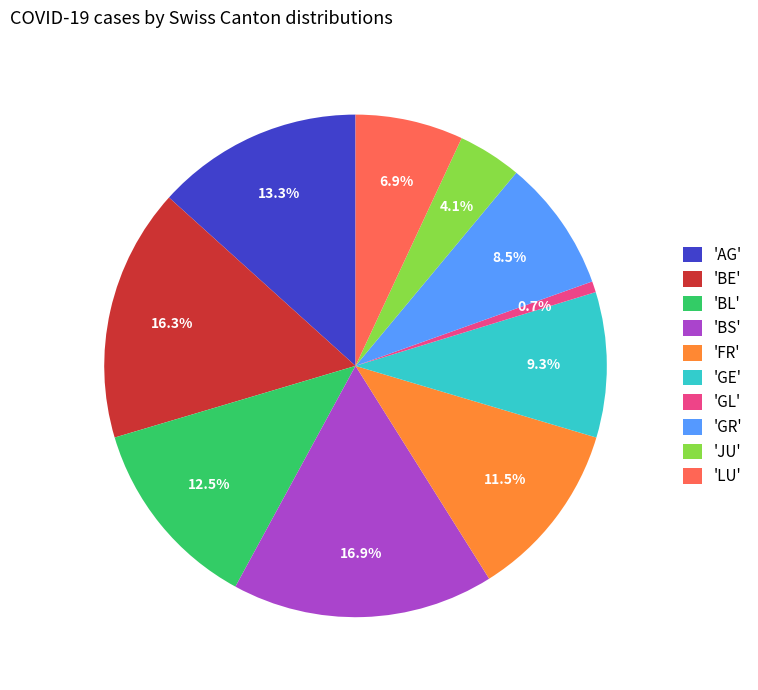

What is the largest slice in the pie chart?

'BS'